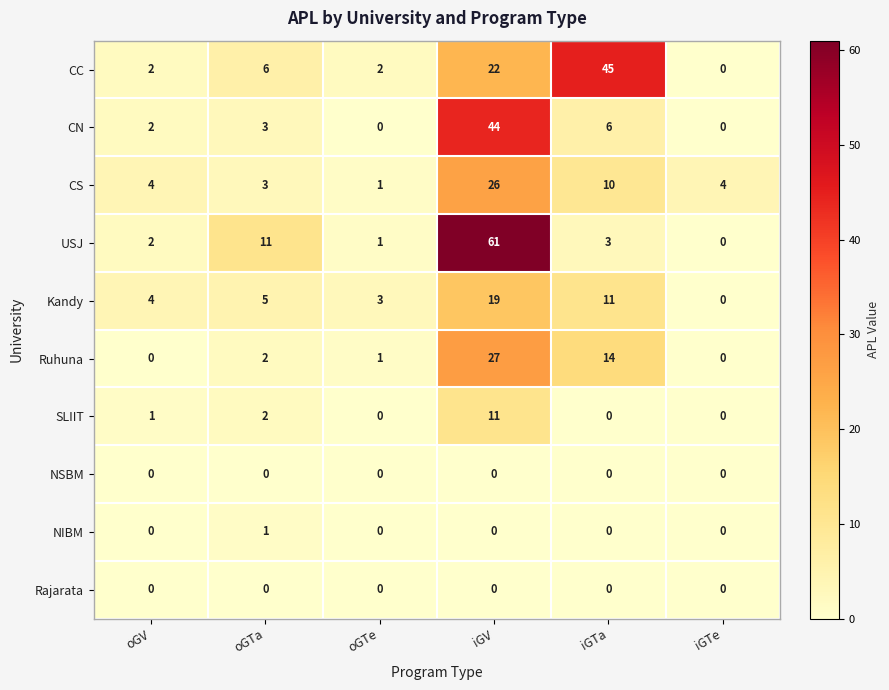

What is the highest value of the USJ series?

61